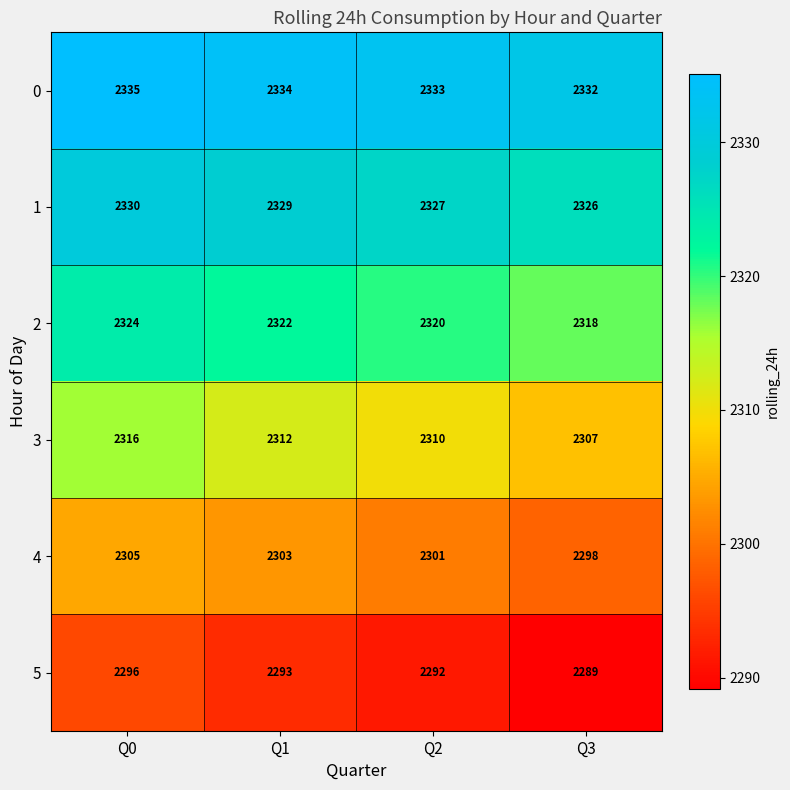

At Q0, list the series in order from largest to smallest.

0, 1, 2, 3, 4, 5